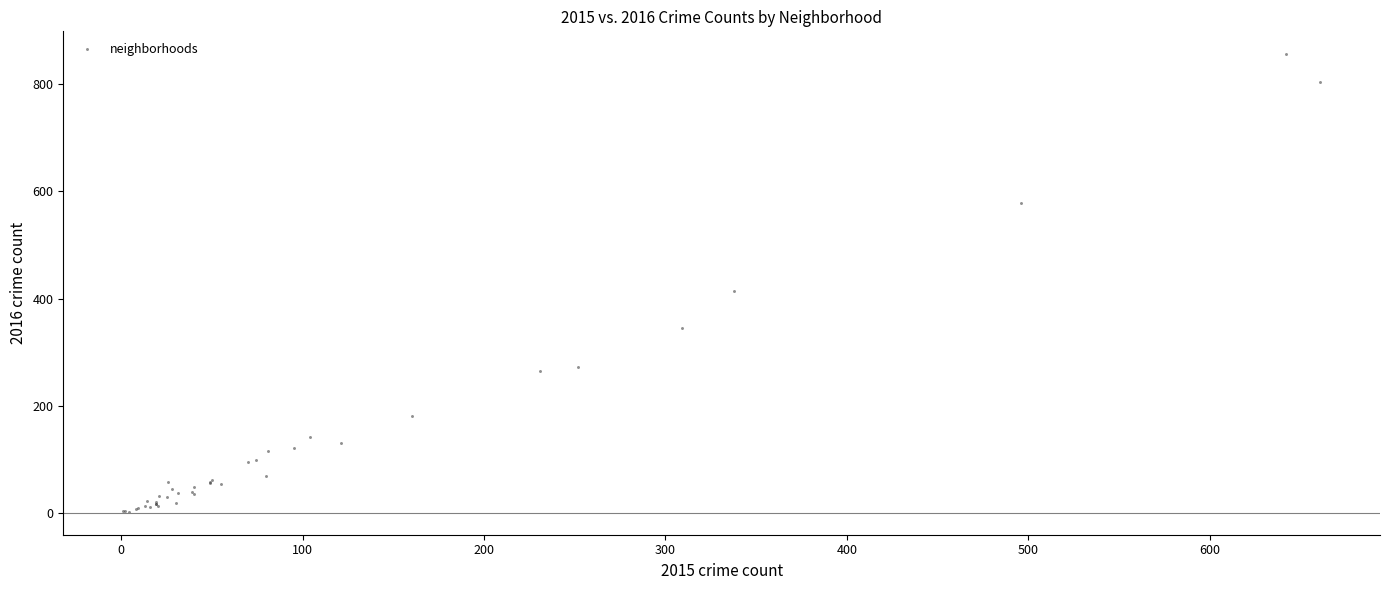

What Y value in the scatter plot is closest to 429?

414